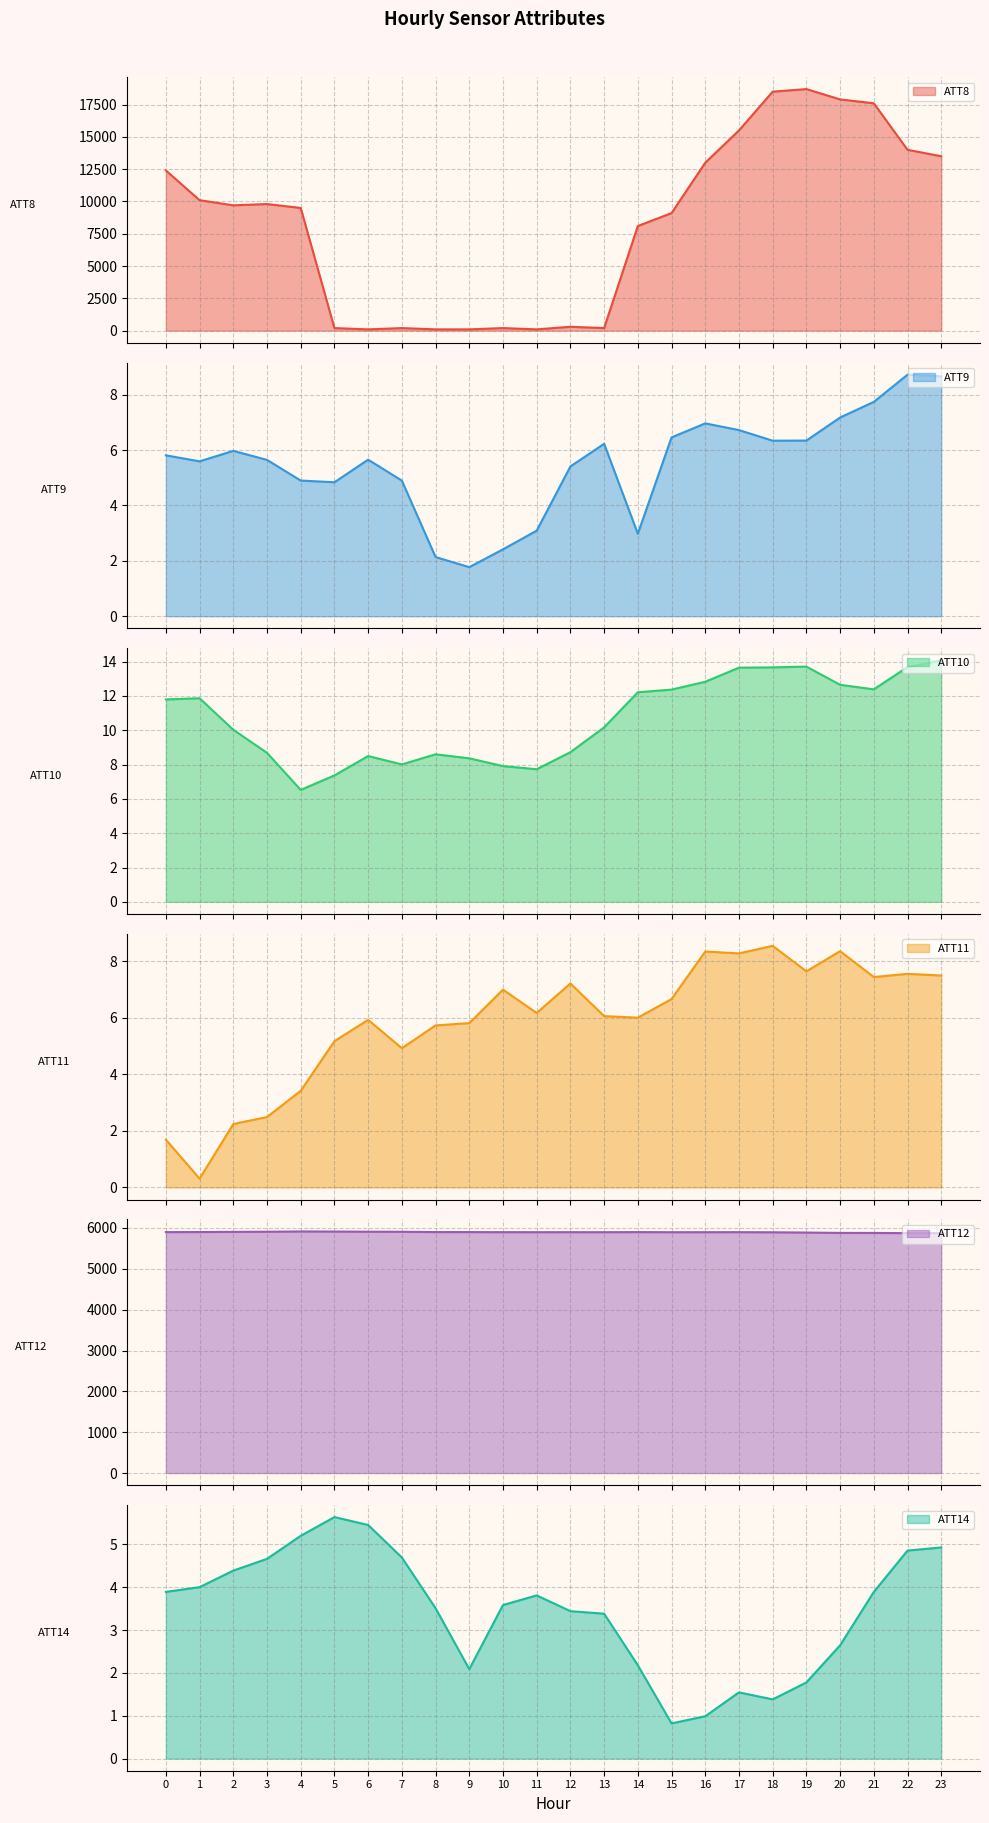

At which category is the sum across all series the highest?

19